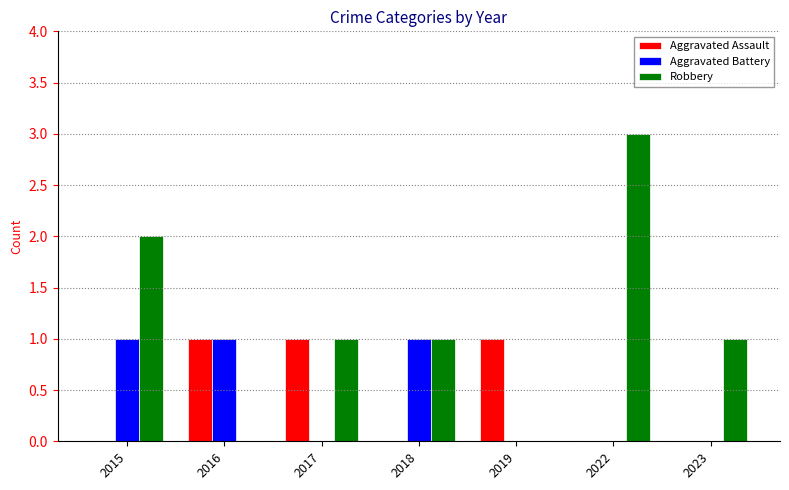

Which category has the highest value in the Robbery series?

2022